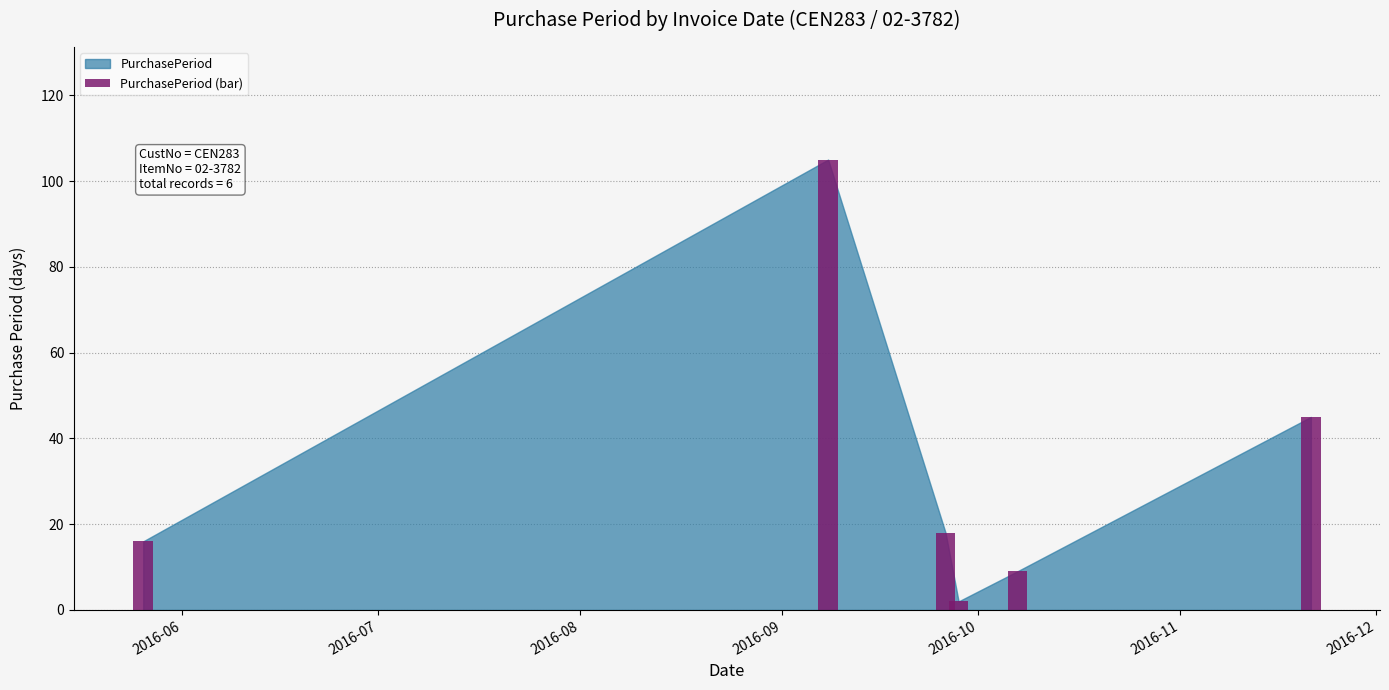

What is the maximum value shown in the chart?

105